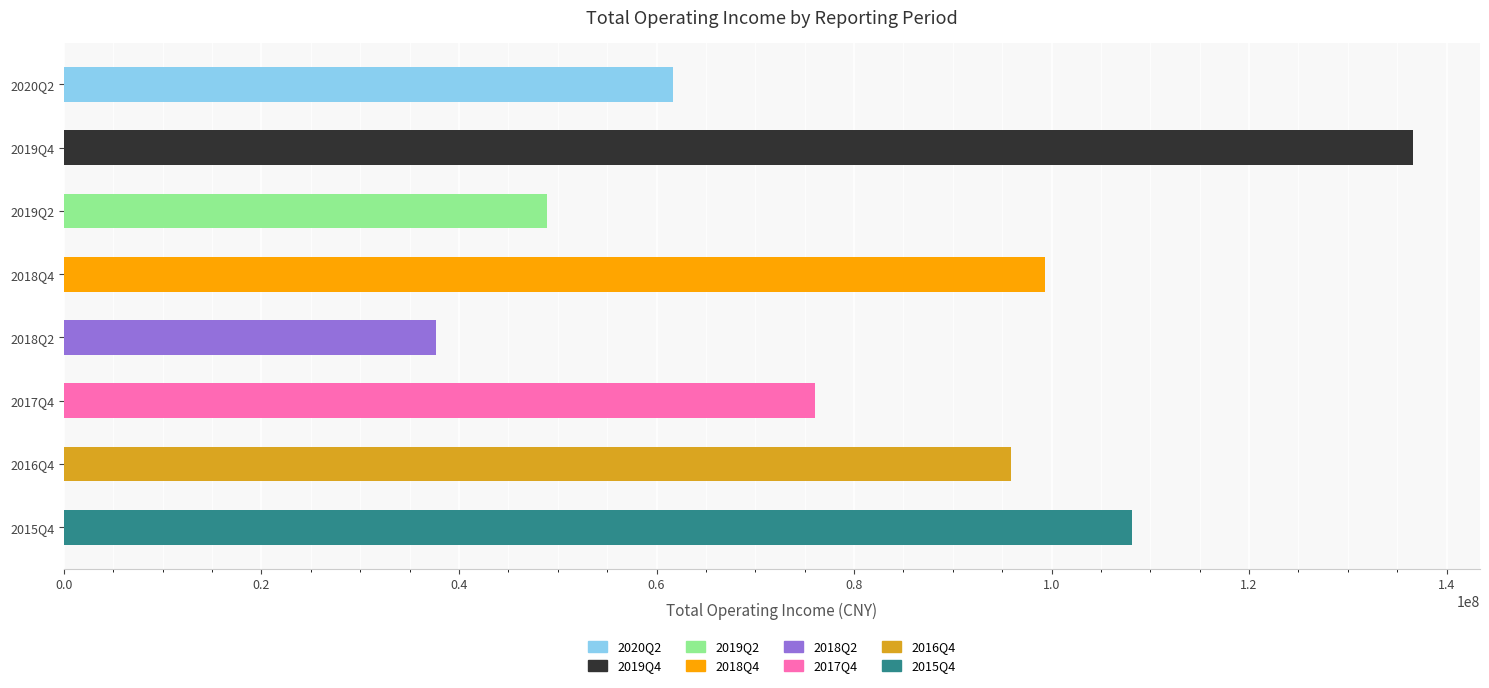

Approximately how many times larger is the value at 2019Q2 compared to 2015Q4?

0.5